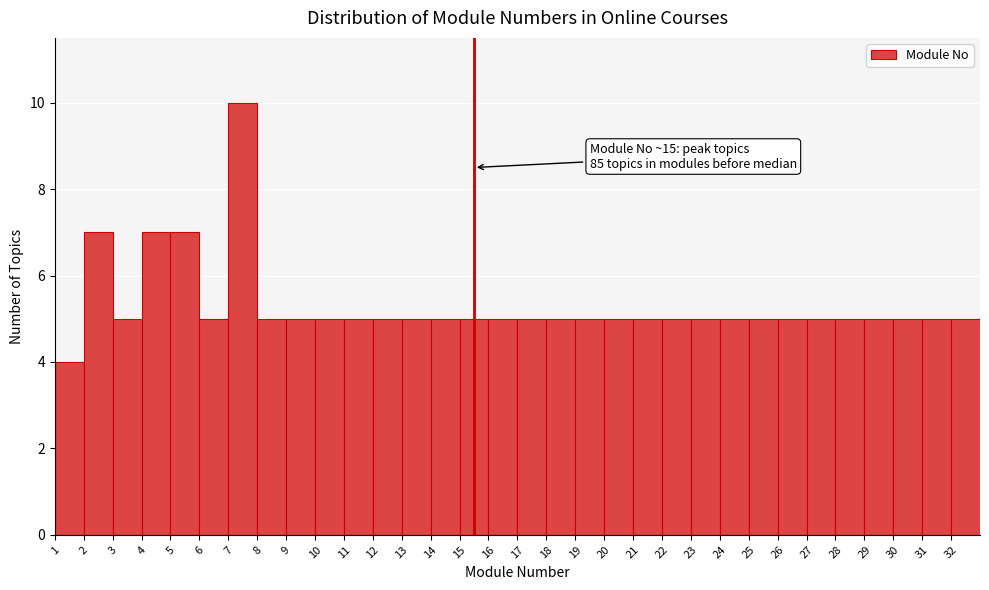

Over which range of the x-axis is the bar tallest?

7 to 8